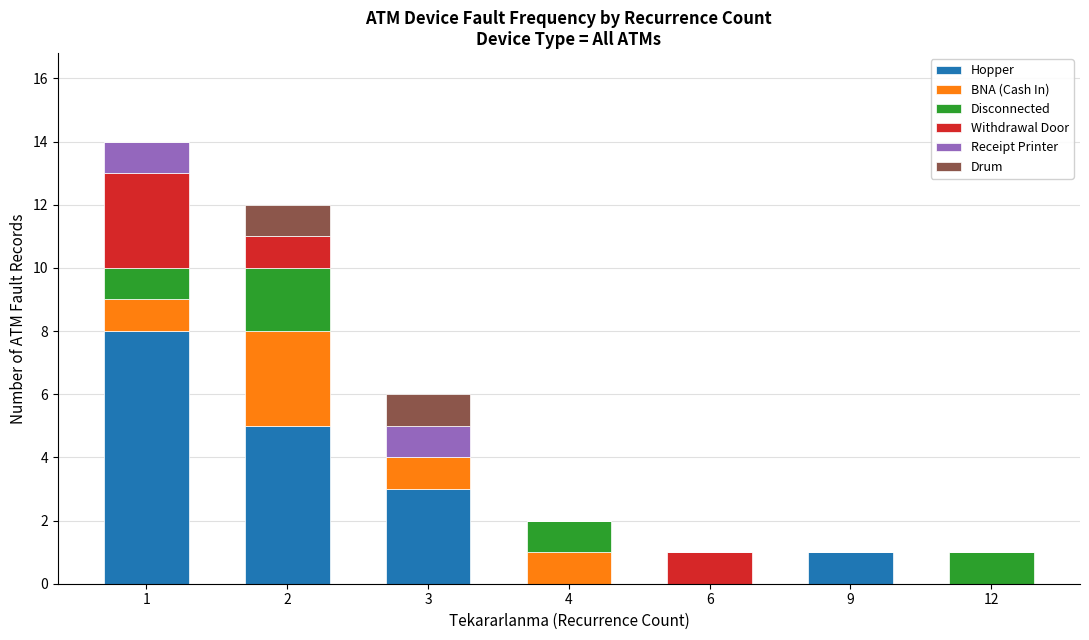

What is the total value across all series at 1?

14